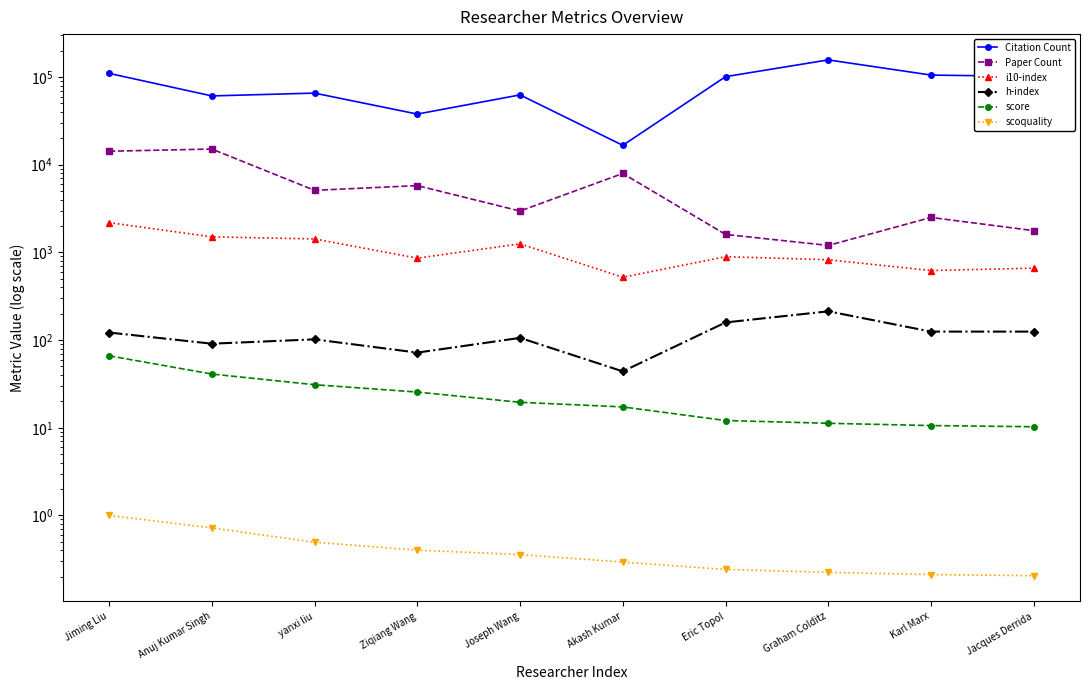

Rank the categories by scoquality value from highest to lowest.

Jiming Liu, Anuj Kumar Singh, yanxi liu, Ziqiang Wang, Joseph Wang, Akash Kumar, Eric Topol, Graham Colditz, Karl Marx, Jacques Derrida